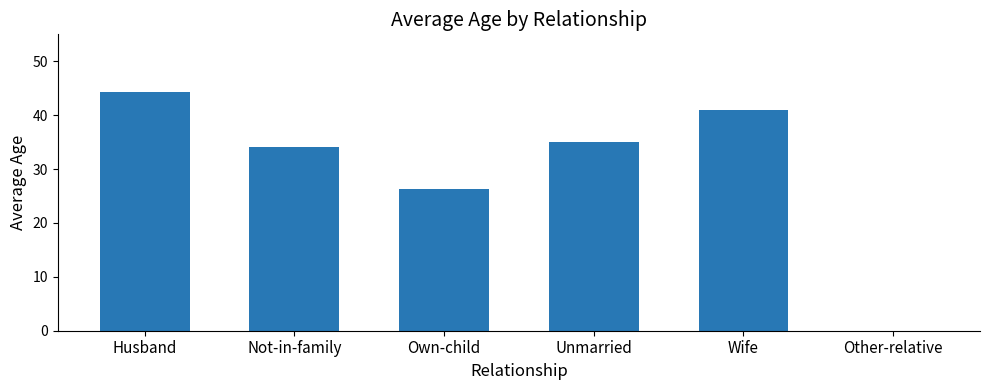

Reading right to left, list all the values displayed in this chart.

0.0	41.0	35.0	26.3	34.1	44.3